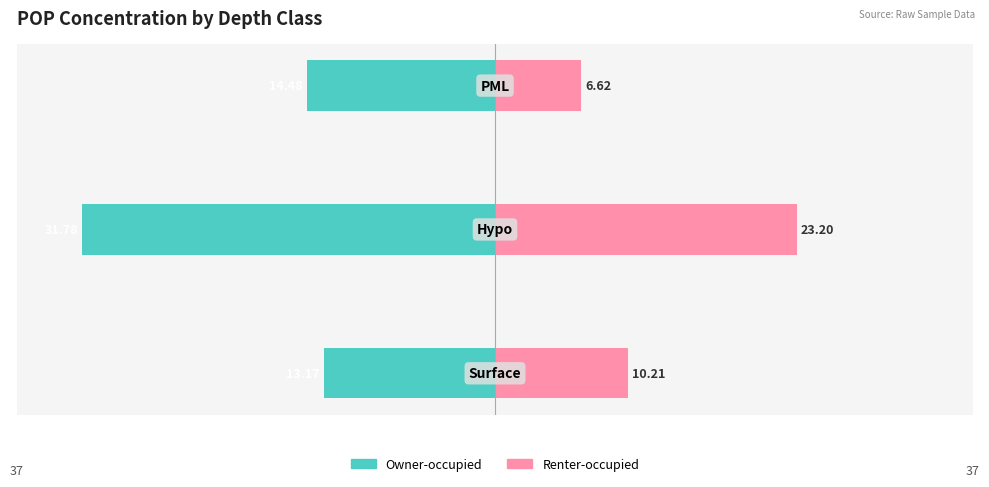

What is the sum of all Owner-occupied values?

-59.4